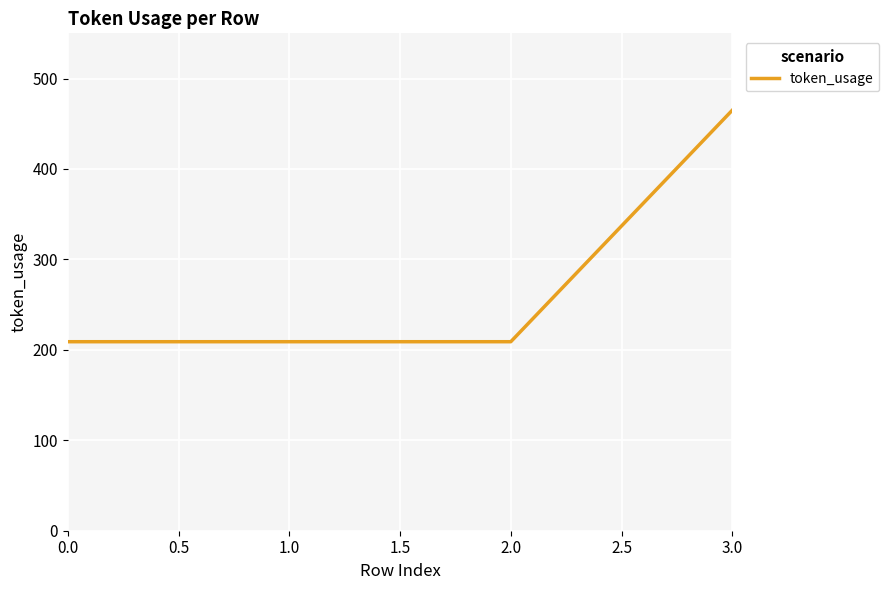

Approximately how many times larger is the value at 0.0 compared to 3.0?

0.4